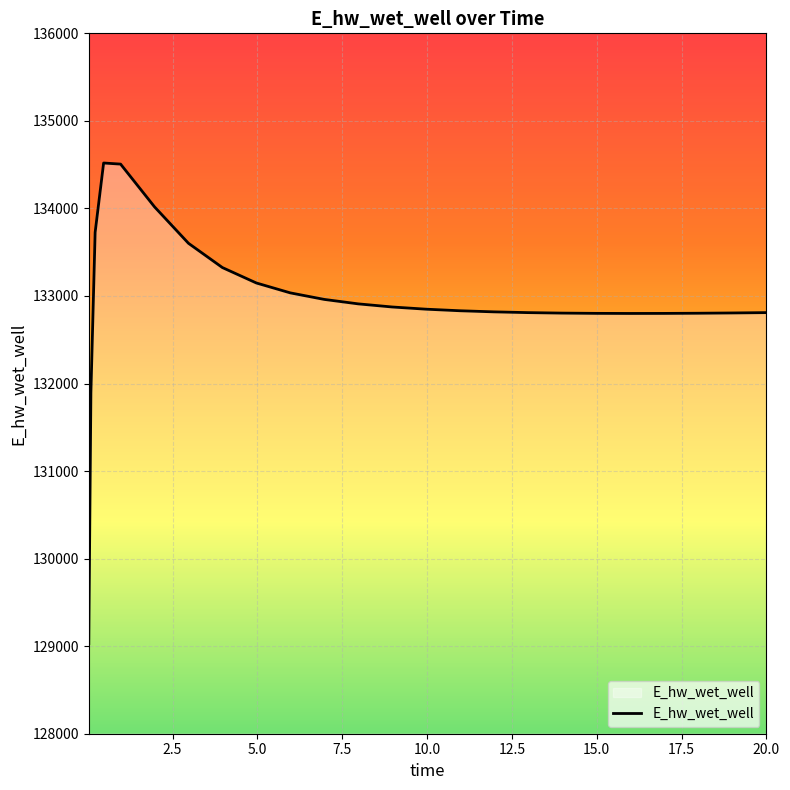

What is the maximum value shown in the chart?

134518.8